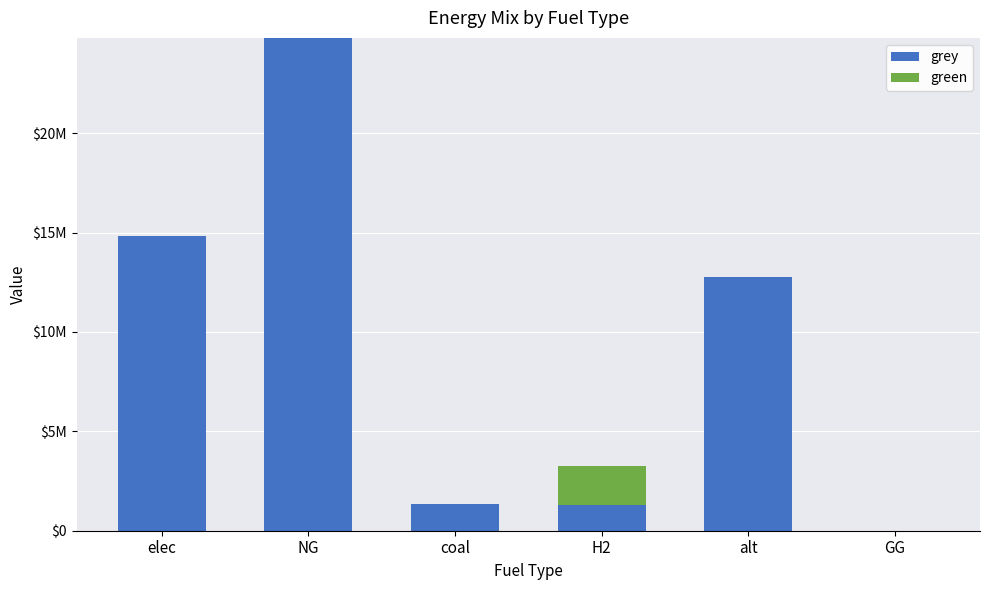

Are the bars grouped side by side (vs. stacked)?

No